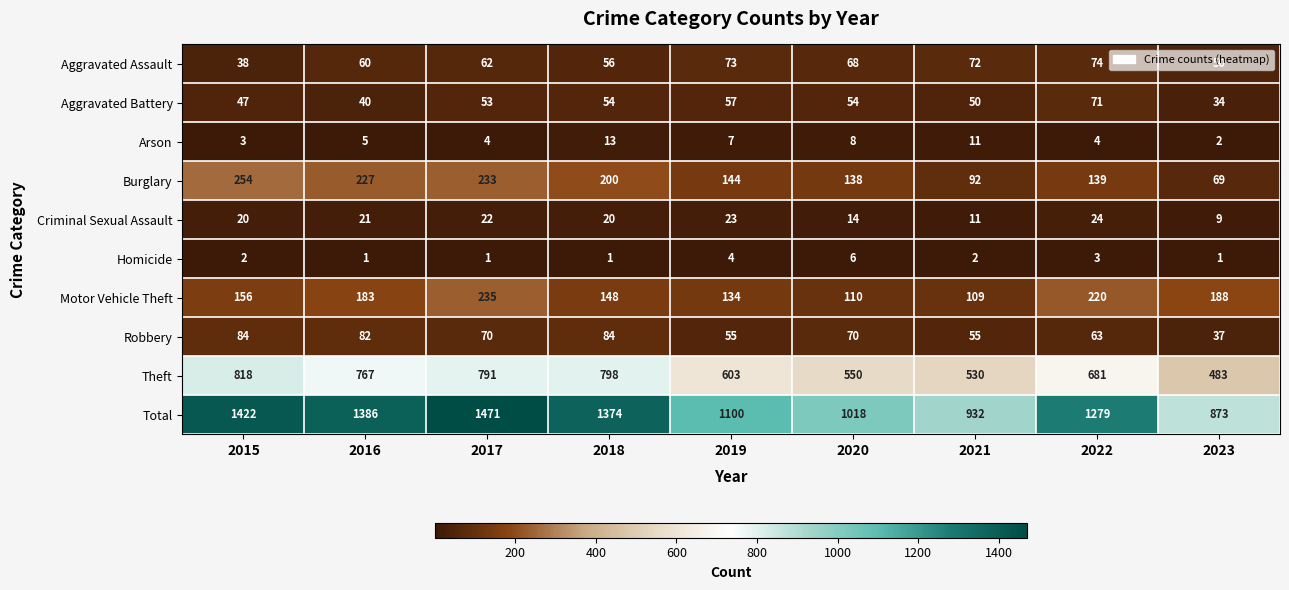

Is it true that Criminal Sexual Assault equals 21 at 2016?

True